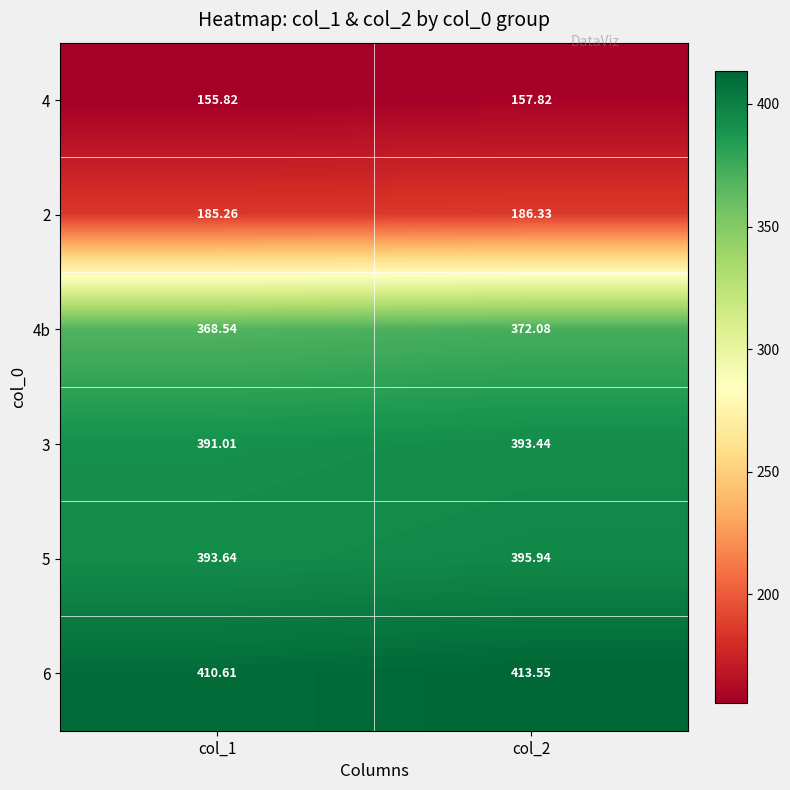

Is the value of 4b at col_2 greater than the value of 6 at col_2?

No